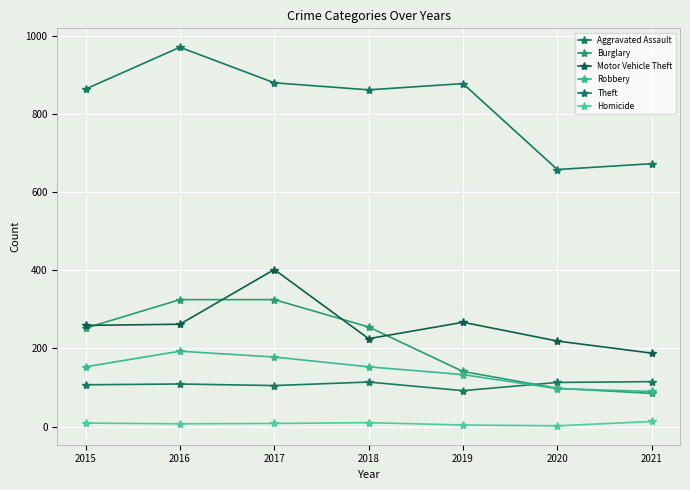

Is it true that Theft equals 971 at 2016?

True